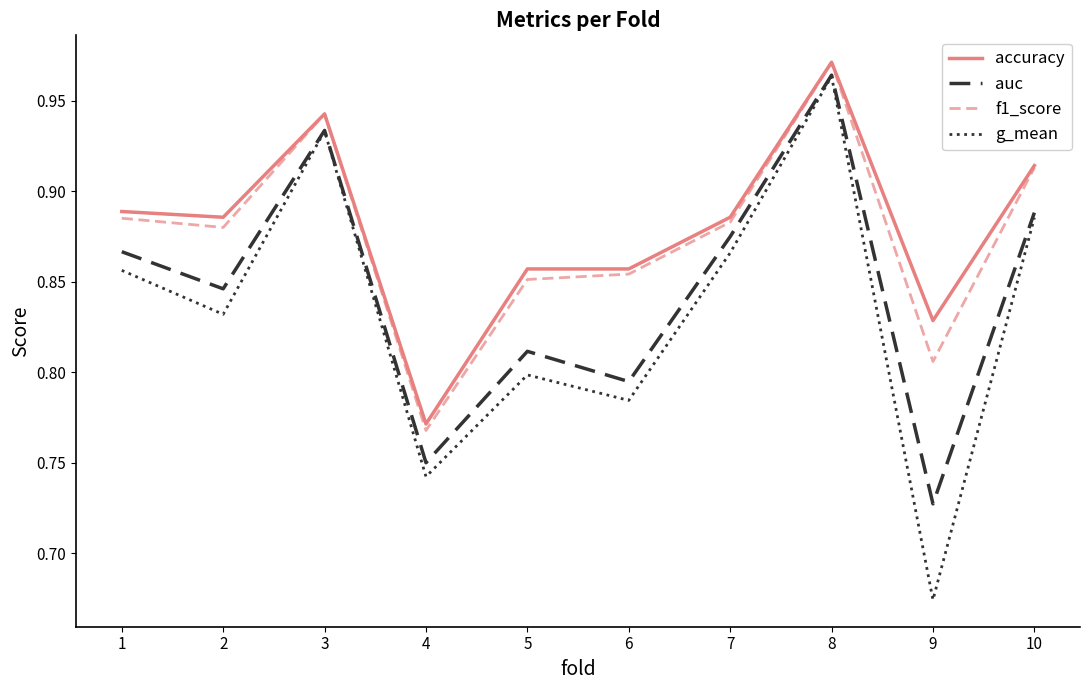

Where is accuracy nearest to the value 0?

4